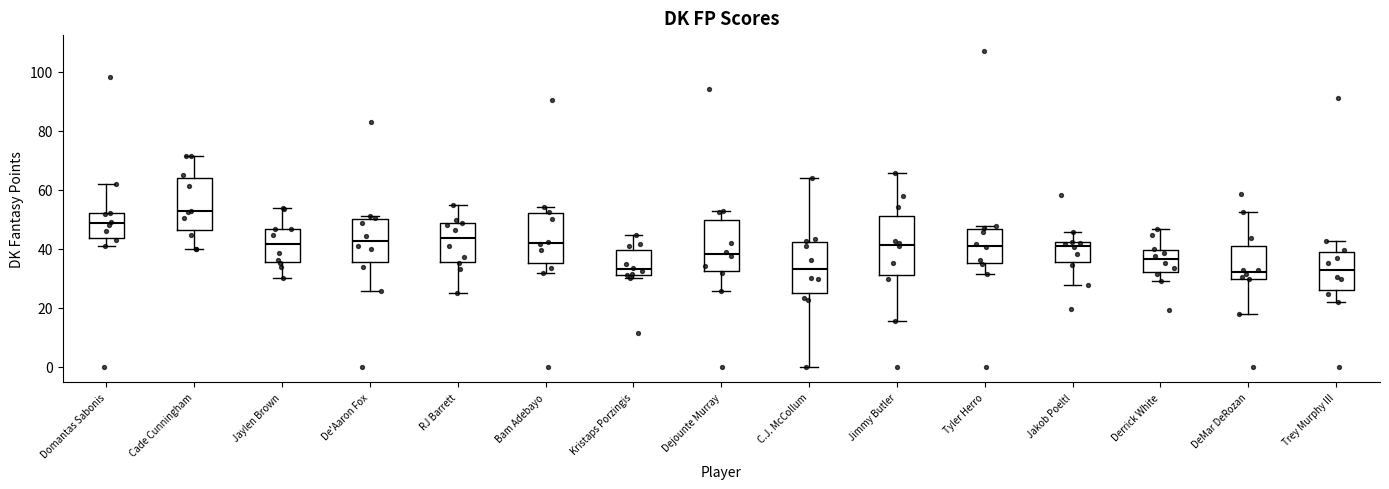

Reading left to right, transcribe this box plot: for each box, give where its median line is, the range the box spans, and where its two whiskers end, as read against the y-axis. The values are not printed on the chart, so give them approximately, as read against the axis.

Domantas Sabonis: median 48, box 44 to 52, whiskers 40 to 62
Cade Cunningham: median 52, box 46 to 64, whiskers 40 to 72
Jaylen Brown: median 42, box 36 to 46, whiskers 30 to 54
De'Aaron Fox: median 42, box 36 to 50, whiskers 26 to 52
RJ Barrett: median 44, box 36 to 48, whiskers 24 to 54
Bam Adebayo: median 42, box 36 to 52, whiskers 32 to 54
Kristaps Porzingis: median 34, box 32 to 40, whiskers 30 to 44
Dejounte Murray: median 38, box 32 to 50, whiskers 26 to 52
C.J. McCollum: median 34, box 24 to 42, whiskers 0 to 64
Jimmy Butler: median 42, box 32 to 52, whiskers 16 to 66
Tyler Herro: median 42, box 36 to 46, whiskers 32 to 48
Jakob Poeltl: median 42 (just below the box's upper edge), box 36 to 42, whiskers 28 to 46
Derrick White: median 36, box 32 to 40, whiskers 30 to 46
DeMar DeRozan: median 32, box 30 to 40, whiskers 18 to 52
Trey Murphy III: median 32, box 26 to 38, whiskers 22 to 42